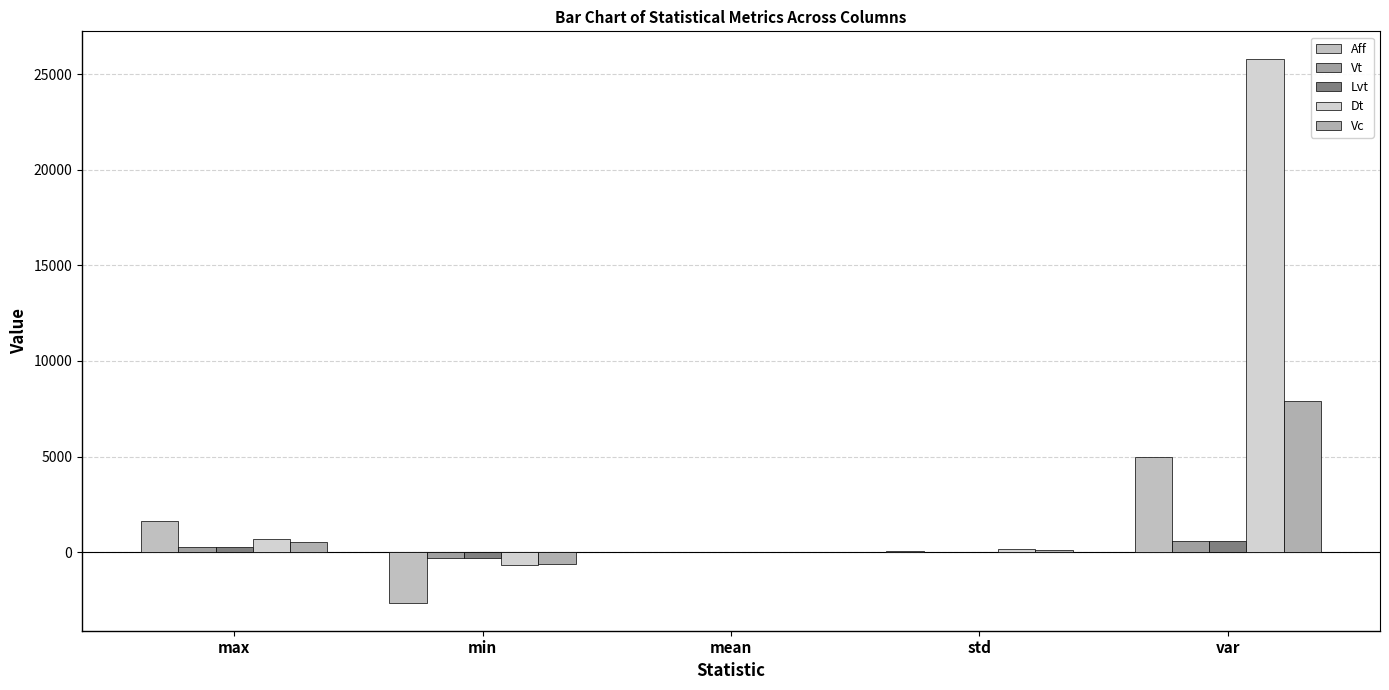

At which label does Vc first exceed 88?

max